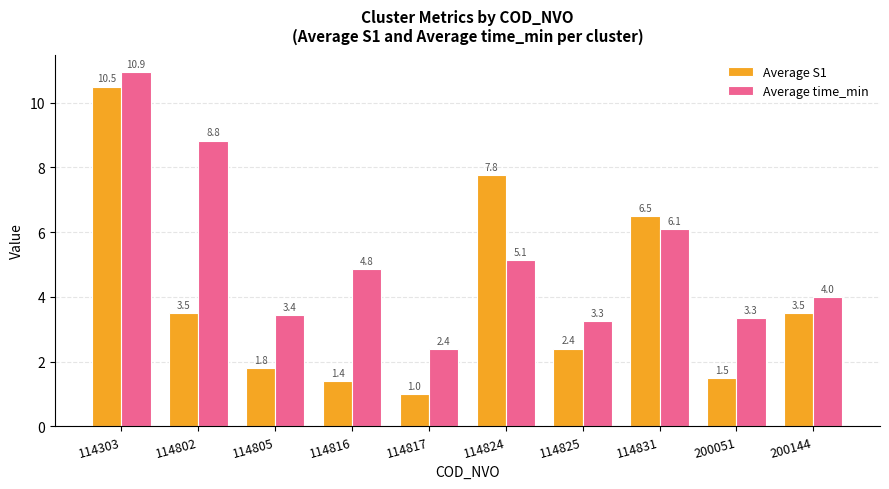

Which series has the widest spread of values?

Average S1